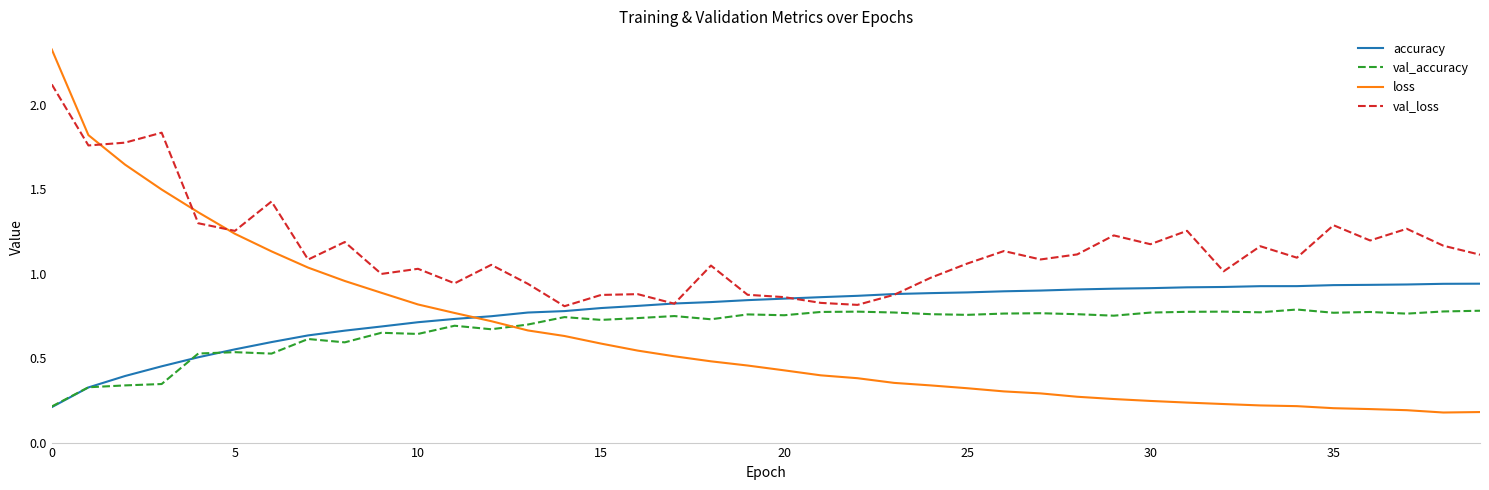

True or false: val_loss has more than 2 points higher than both neighbors.

True